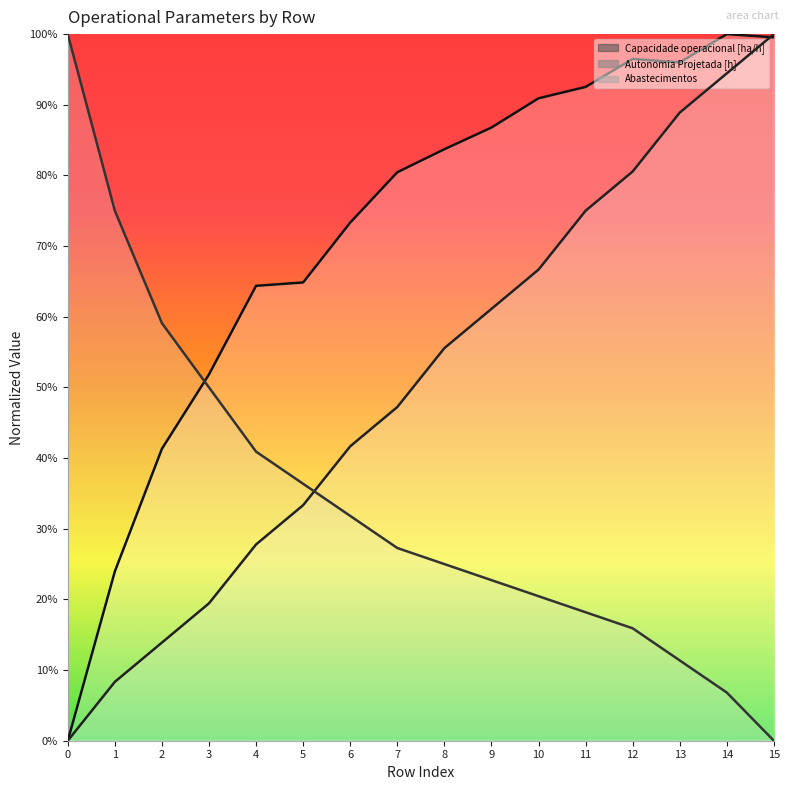

What is the average value of the Abastecimentos series?

0.3